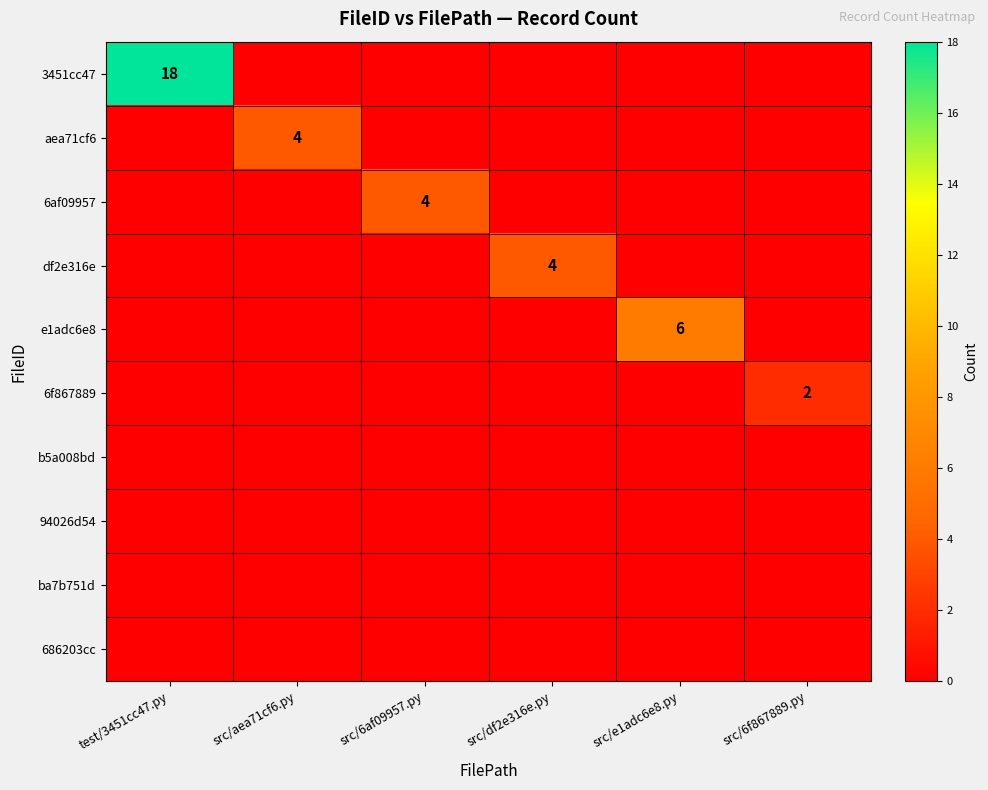

At which label does ba7b751d reach its minimum?

test/3451cc47.py